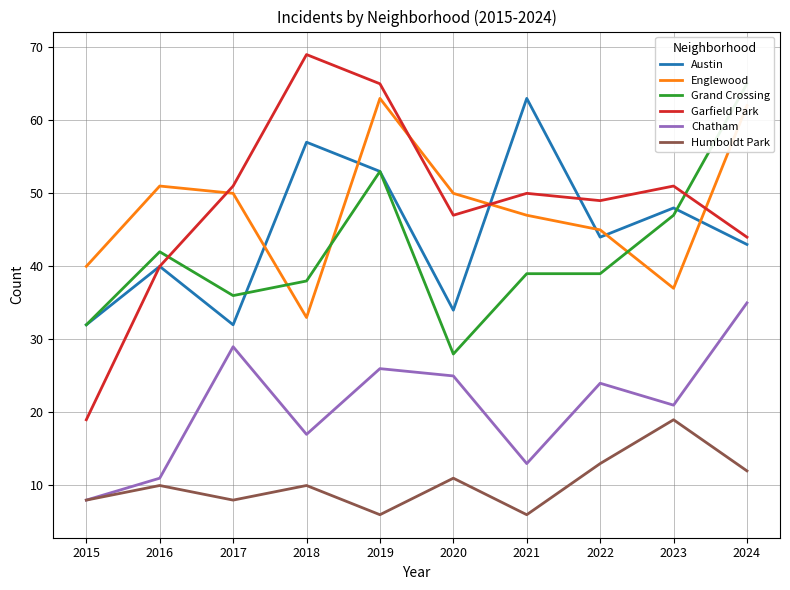

Where do Grand Crossing and Garfield Park first cross each other?

2016 and 2017